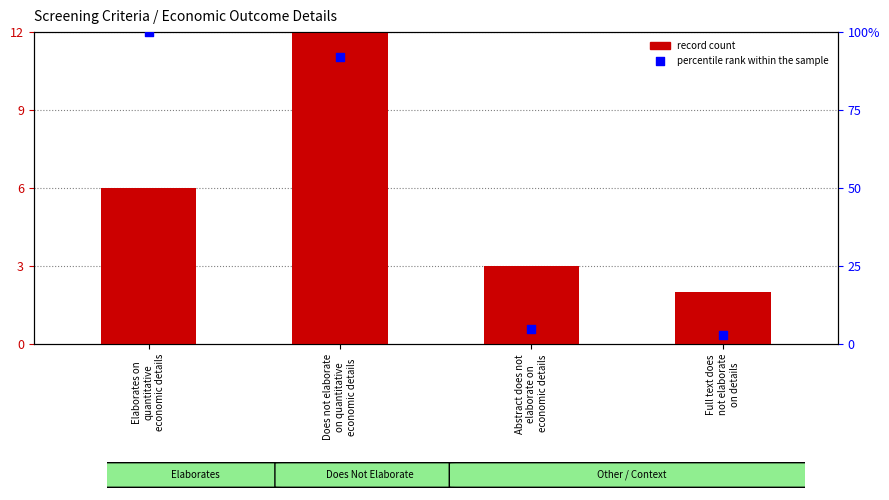

At how many categories does at least one series exceed 19?

2